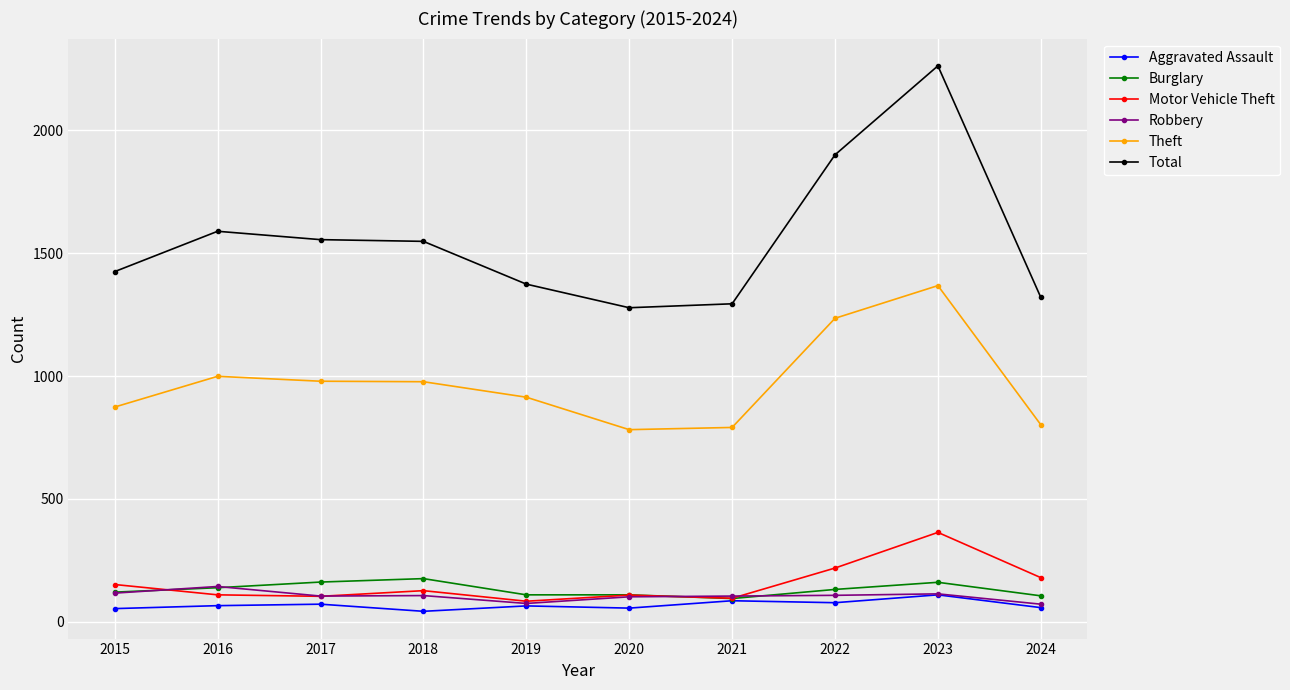

The value of Theft at 2021 is 1187. True or false?

False